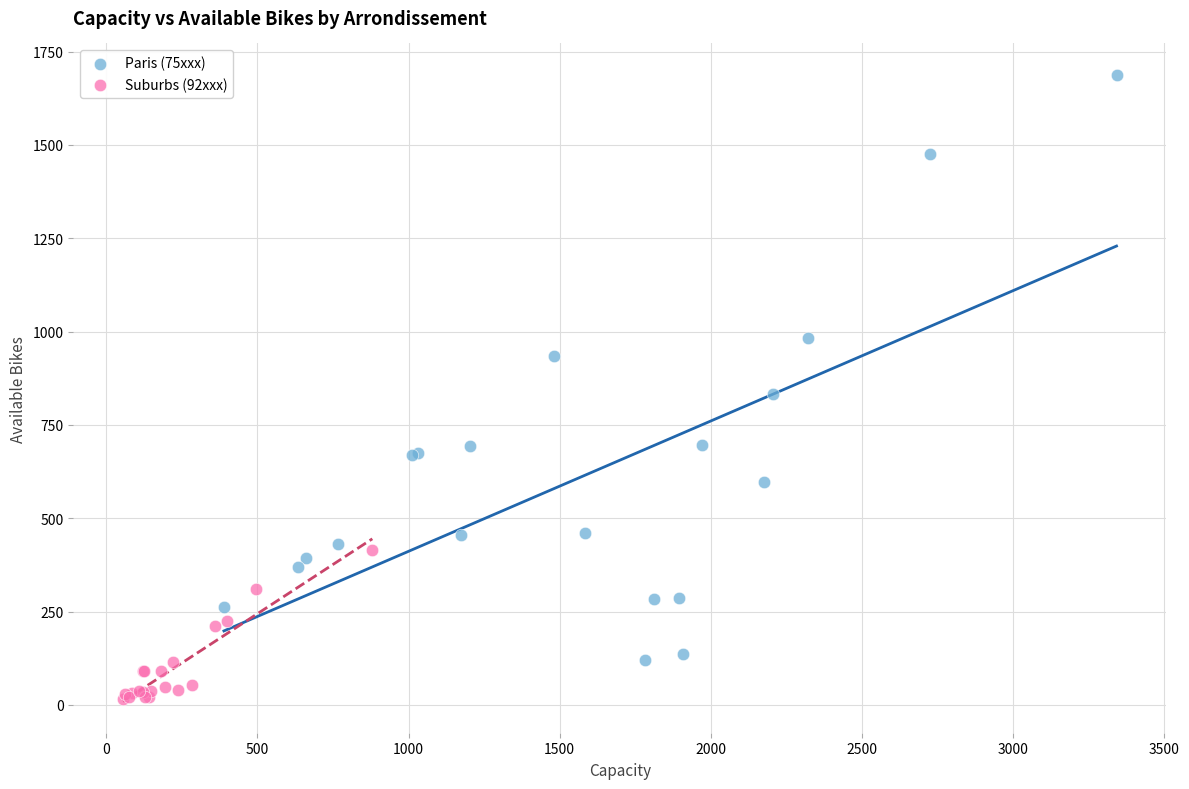

Which series has the widest spread of Y values?

Paris (75xxx)